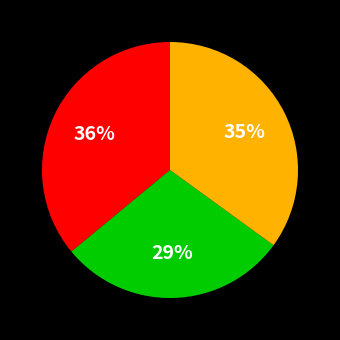

To the nearest percent, what is the average slice percentage?

33%